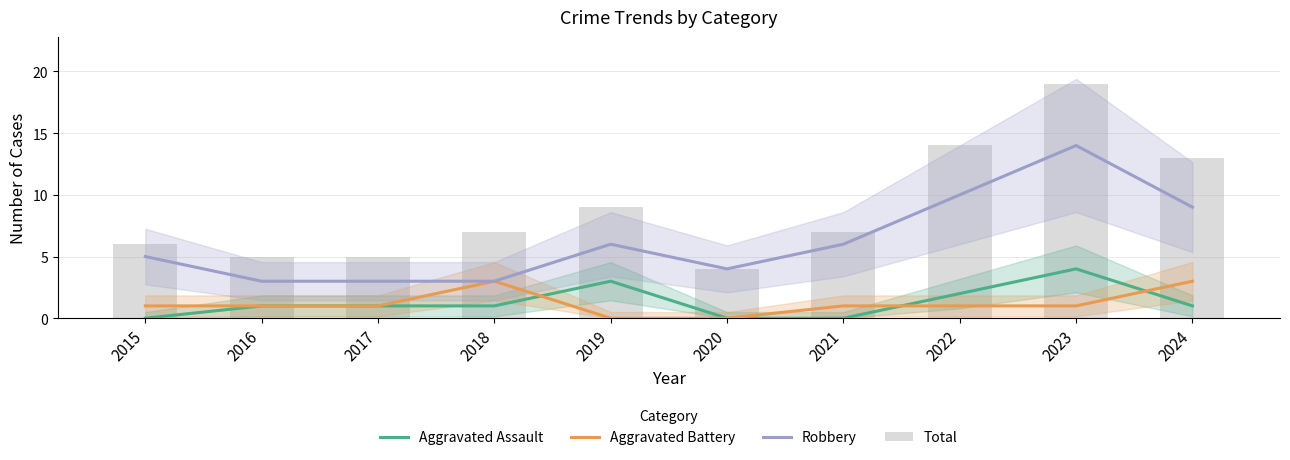

What value does the Aggravated Assault series have at 2019?

3